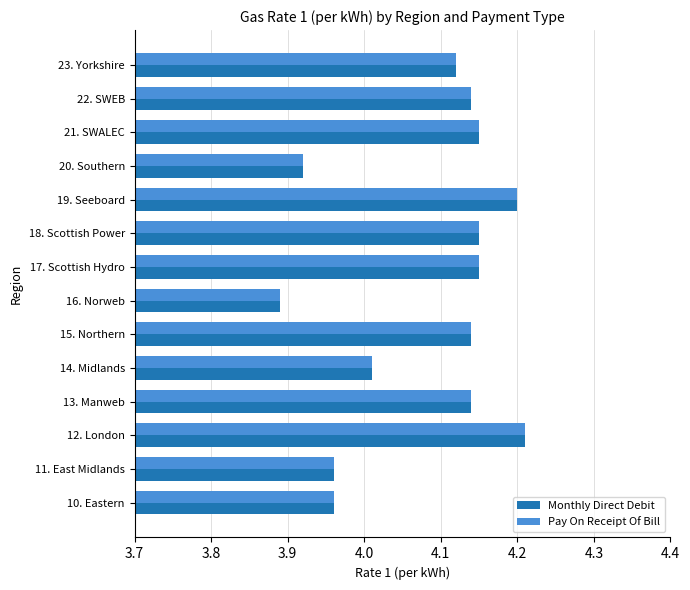

Which category has the lowest value across all series?

16. Norweb